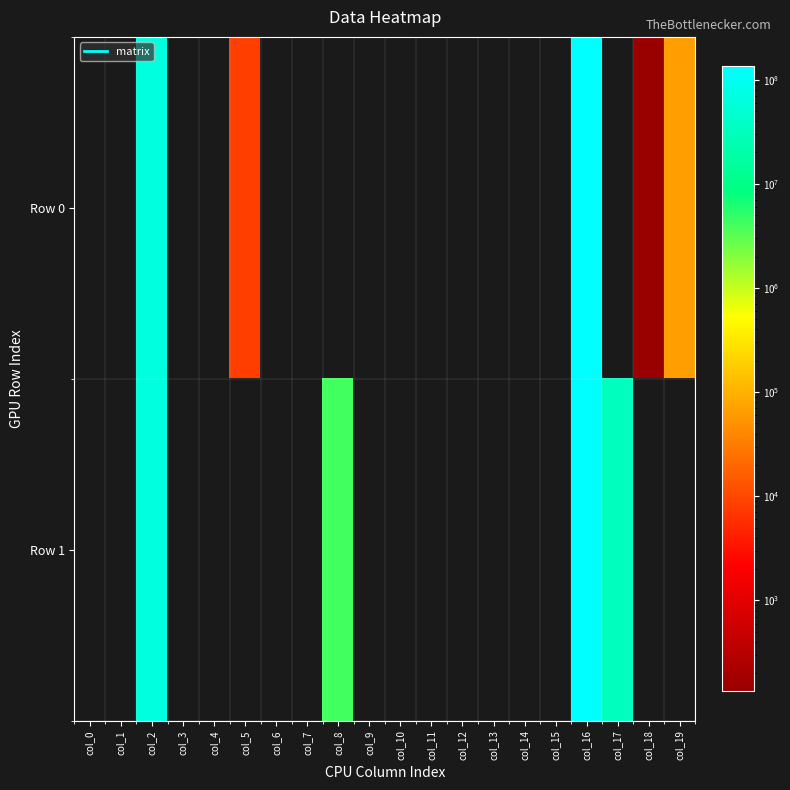

Between col_5 and col_13, which series saw the biggest shift?

Row 0